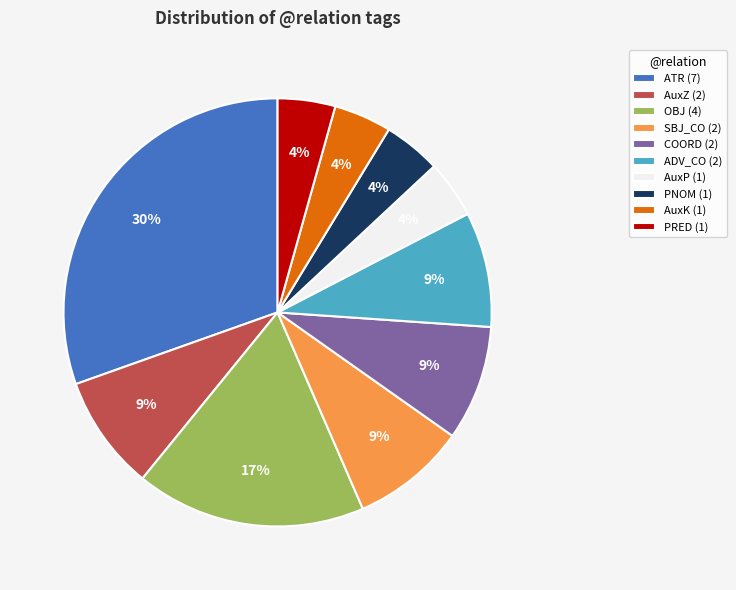

To the nearest percent, what percentage of the pie is SBJ_CO?

9%